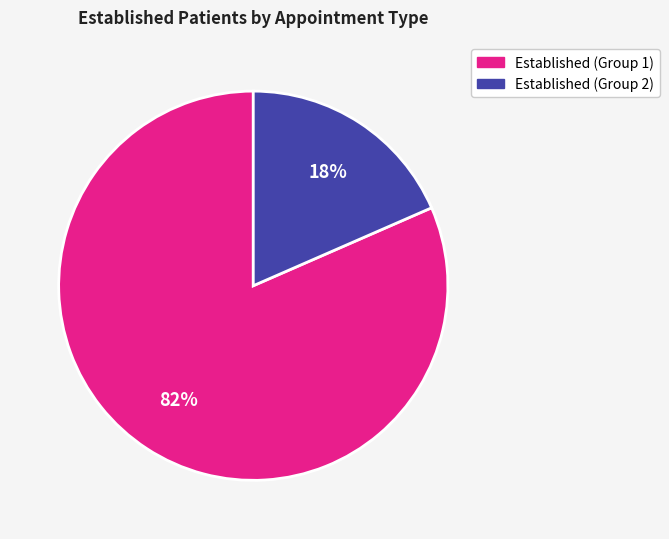

The Established (Group 2) slice represents 4% of the pie. True or false?

False